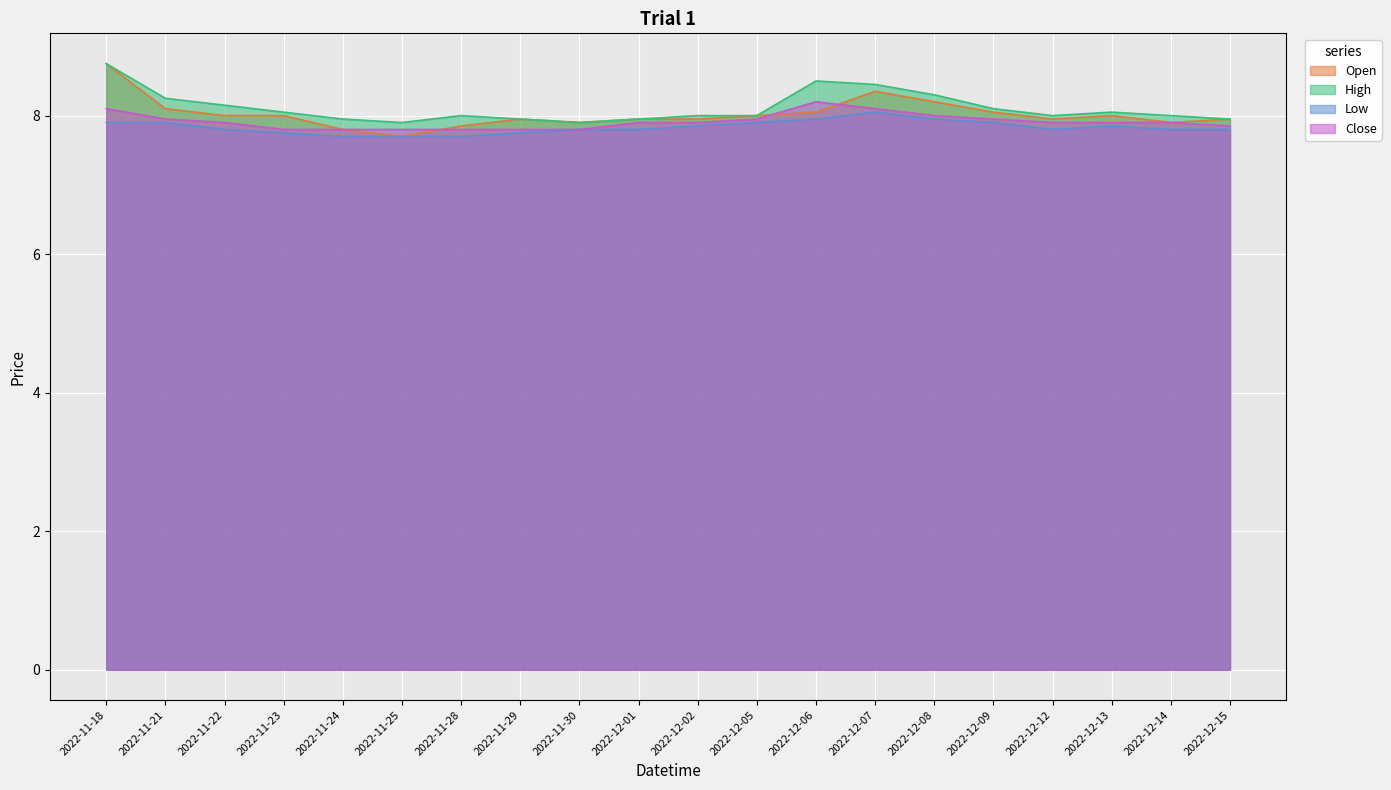

Reading right to left, what are all the values shown in this chart?

Open: 2022-12-15=8.0	2022-12-14=7.9	2022-12-13=8.0	2022-12-12=8.0	2022-12-09=8.1	2022-12-08=8.2	2022-12-07=8.3	2022-12-06=8.1	2022-12-05=8.0	2022-12-02=8.0	2022-12-01=8.0	2022-11-30=7.9	2022-11-29=8.0	2022-11-28=7.8	2022-11-25=7.7	2022-11-24=7.8	2022-11-23=8.0	2022-11-22=8.0	2022-11-21=8.1	2022-11-18=8.8
High: 2022-12-15=8.0	2022-12-14=8.0	2022-12-13=8.1	2022-12-12=8.0	2022-12-09=8.1	2022-12-08=8.3	2022-12-07=8.4	2022-12-06=8.5	2022-12-05=8.0	2022-12-02=8.0	2022-12-01=8.0	2022-11-30=7.9	2022-11-29=8.0	2022-11-28=8.0	2022-11-25=7.9	2022-11-24=8.0	2022-11-23=8.1	2022-11-22=8.2	2022-11-21=8.2	2022-11-18=8.8
Low: 2022-12-15=7.8	2022-12-14=7.8	2022-12-13=7.8	2022-12-12=7.8	2022-12-09=7.9	2022-12-08=8.0	2022-12-07=8.1	2022-12-06=8.0	2022-12-05=7.9	2022-12-02=7.8	2022-12-01=7.8	2022-11-30=7.8	2022-11-29=7.8	2022-11-28=7.7	2022-11-25=7.7	2022-11-24=7.7	2022-11-23=7.8	2022-11-22=7.8	2022-11-21=7.9	2022-11-18=7.9
Close: 2022-12-15=7.8	2022-12-14=7.9	2022-12-13=7.9	2022-12-12=7.9	2022-12-09=8.0	2022-12-08=8.0	2022-12-07=8.1	2022-12-06=8.2	2022-12-05=8.0	2022-12-02=7.9	2022-12-01=7.9	2022-11-30=7.8	2022-11-29=7.8	2022-11-28=7.8	2022-11-25=7.8	2022-11-24=7.8	2022-11-23=7.8	2022-11-22=7.9	2022-11-21=8.0	2022-11-18=8.1